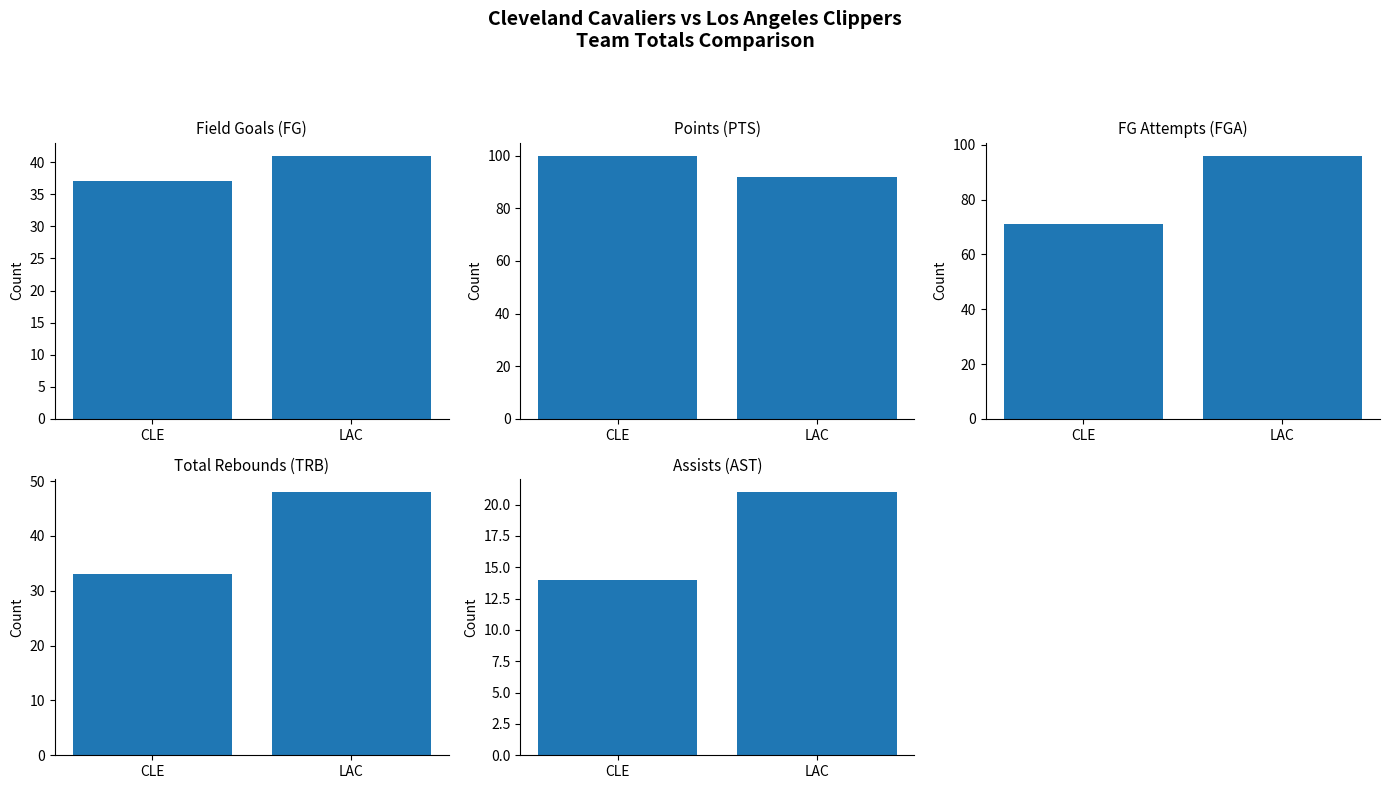

How many data points does each series have?

2